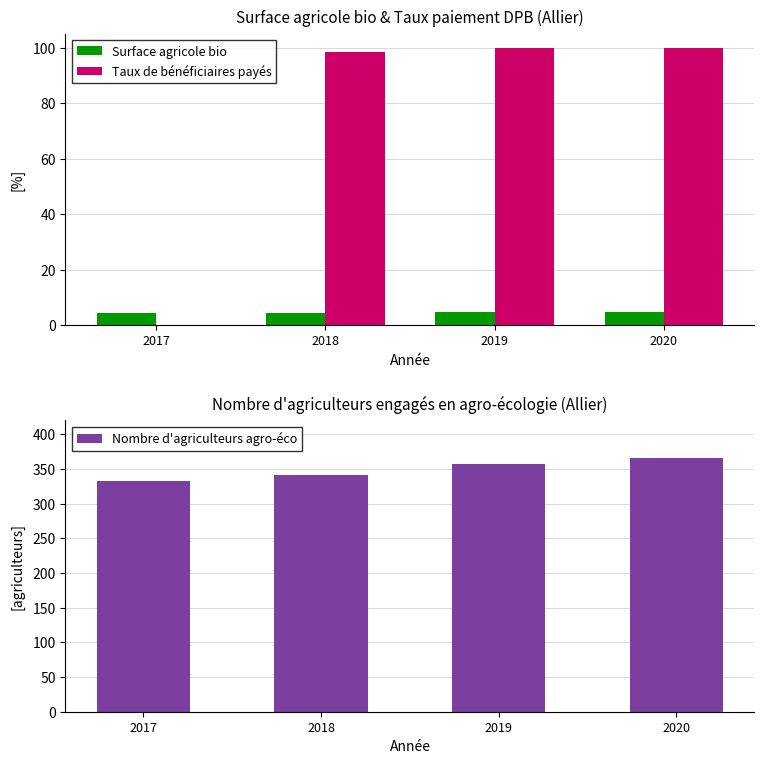

What is the spread (max minus min) of values at 2019?

352.2